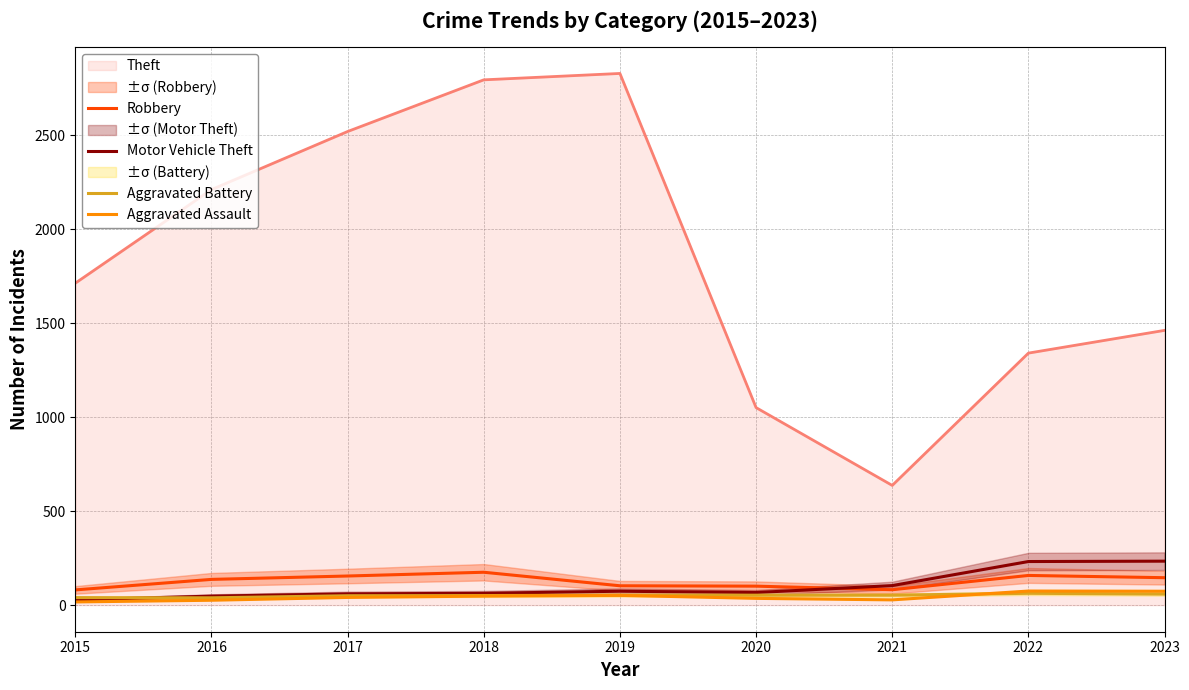

True or false: Aggravated Assault and Motor Vehicle Theft intersect in this chart.

False